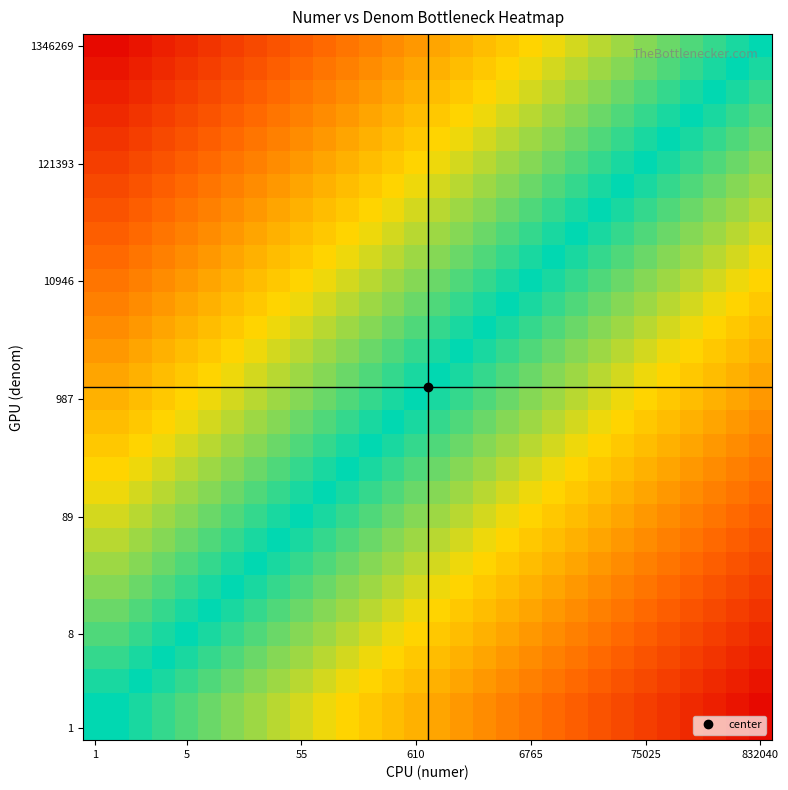

At which category is the sum across all series the highest?

1